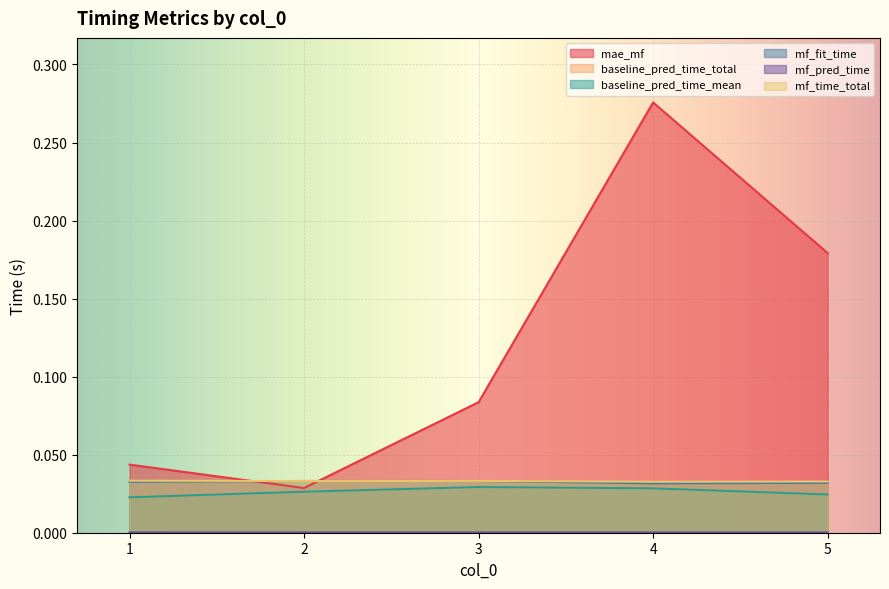

Is the value of mf_time_total at 5 greater than the value of mf_fit_time at 3?

No